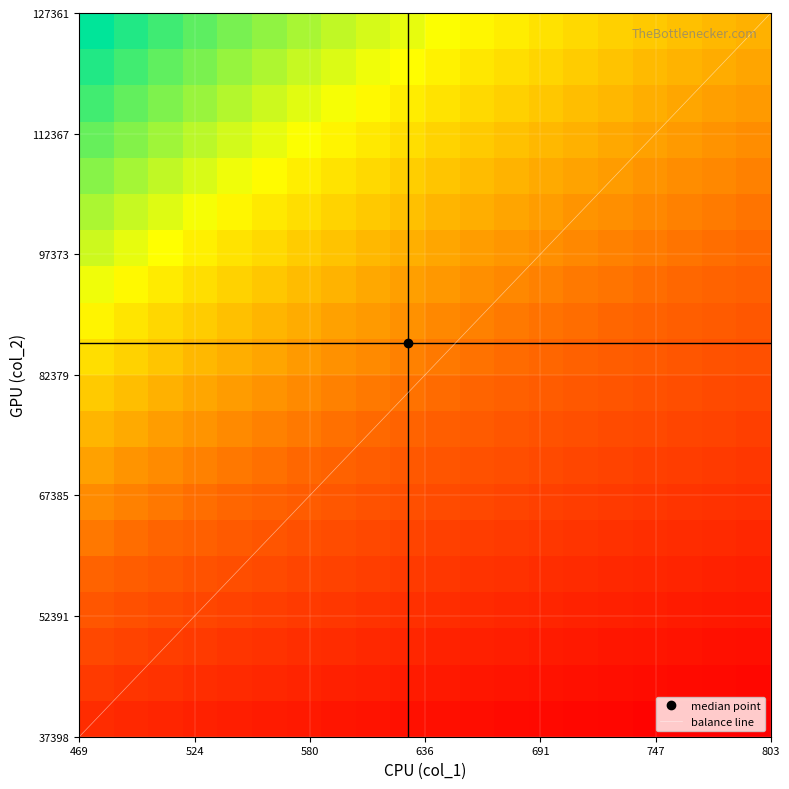

What is the lowest value of the balance line series?

37398.0